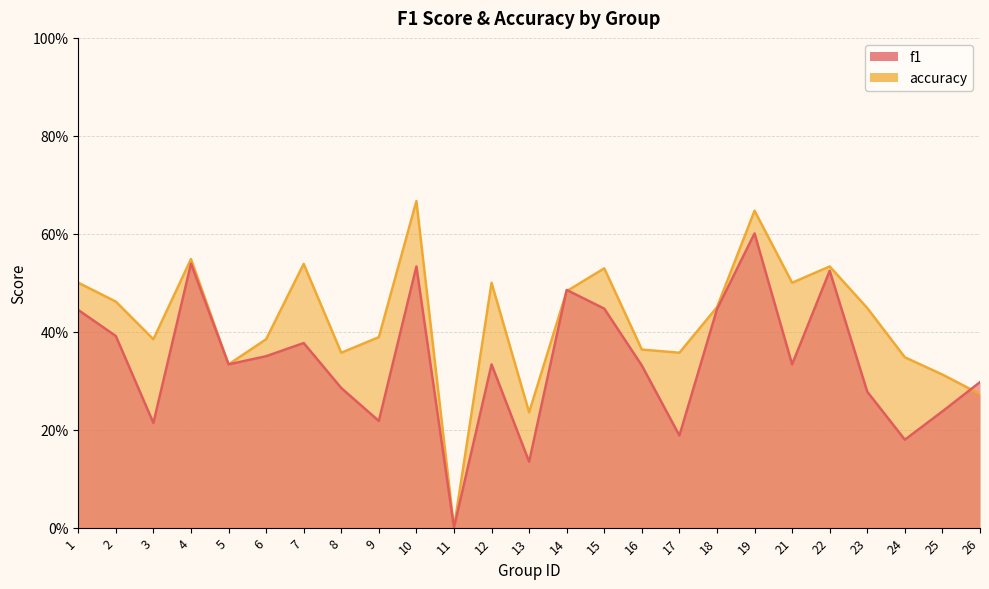

What are all the series names shown in the legend?

f1, accuracy